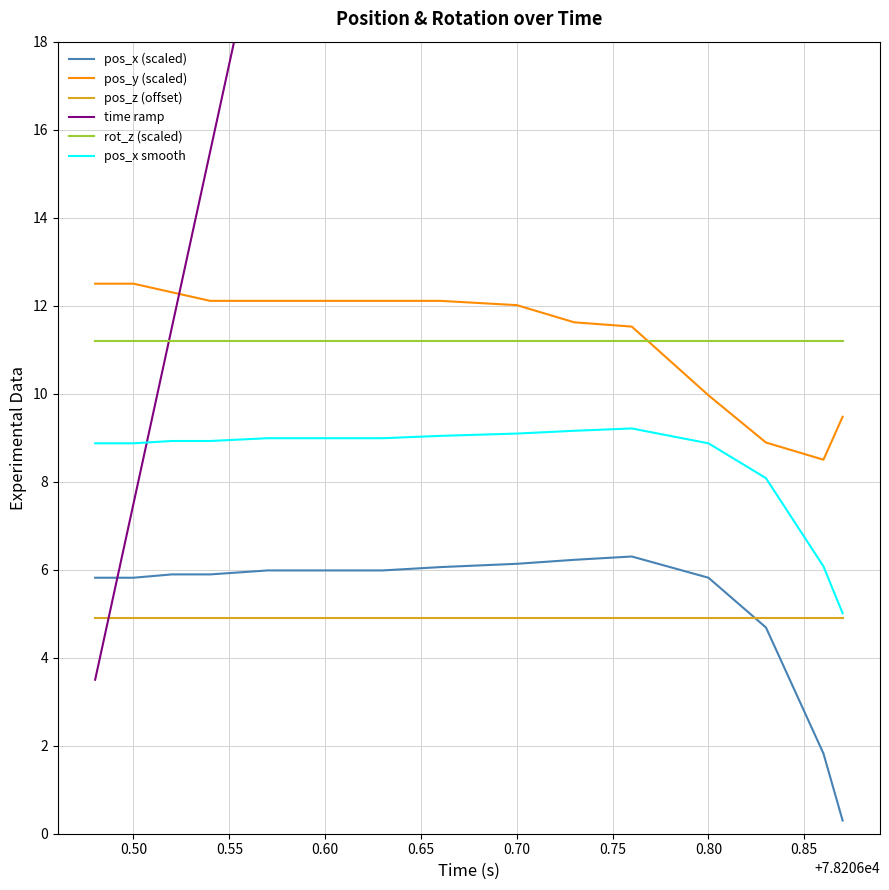

True or false: pos_x (scaled) and time ramp cross at least once.

True